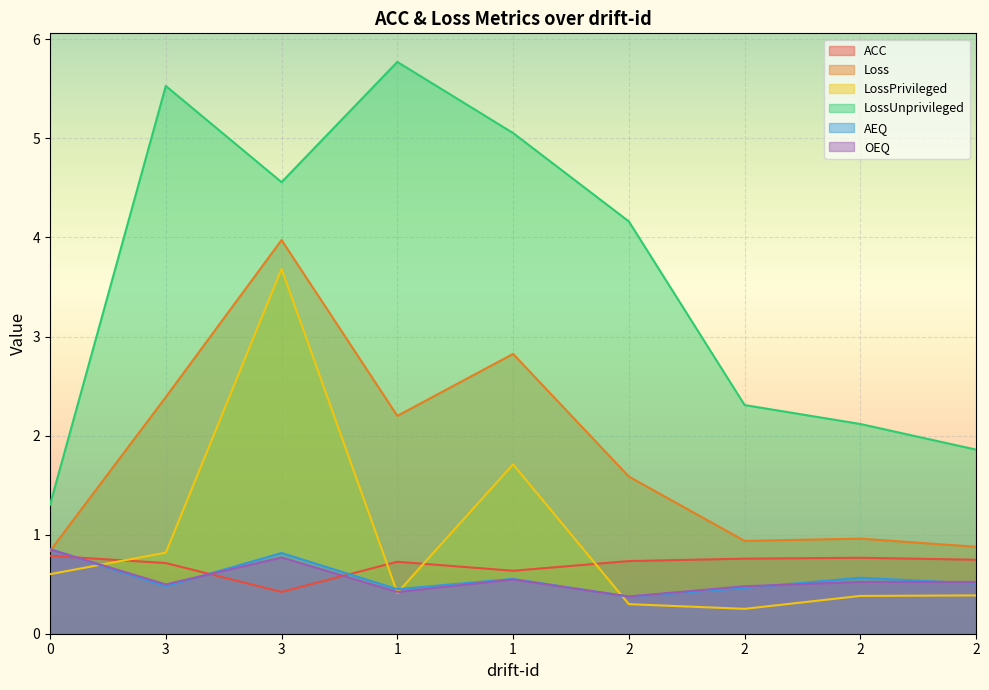

How many values in the Loss series are below 1?

4